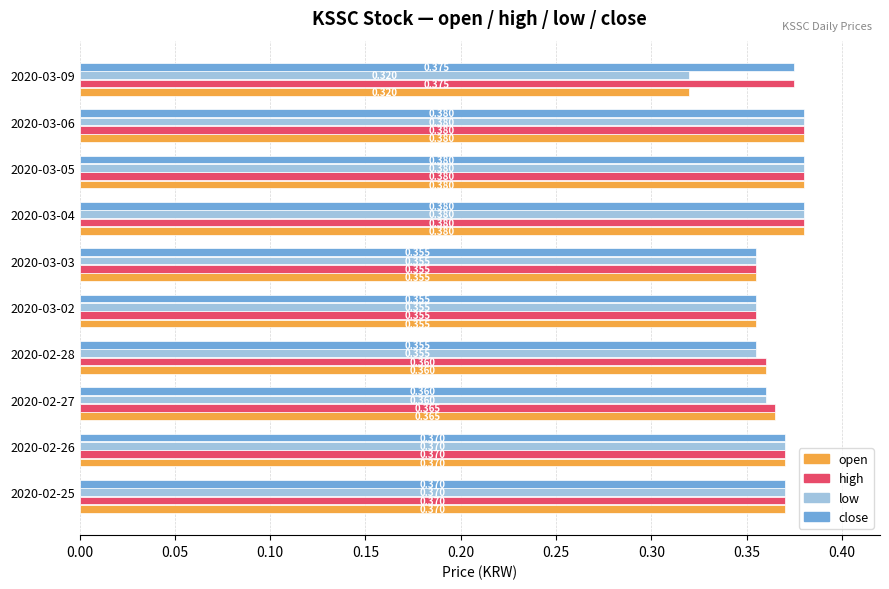

Rank the series by their average value, from lowest to highest.

low, open, close, high